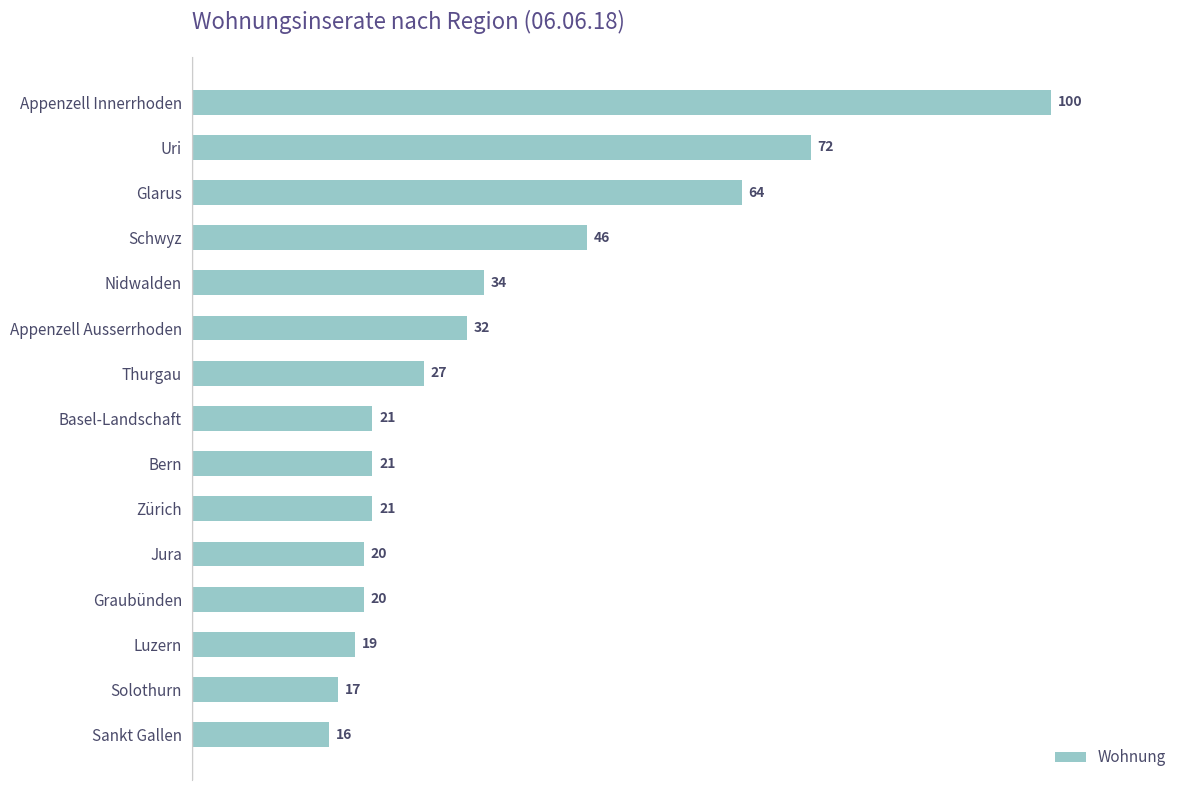

Which has a higher value, Zürich or Schwyz?

Schwyz